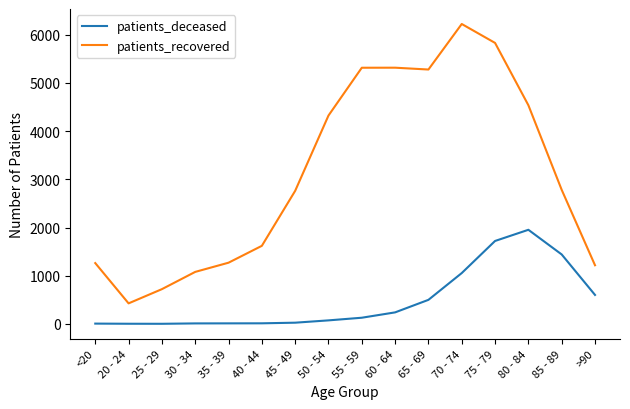

What is the smallest value displayed?

2